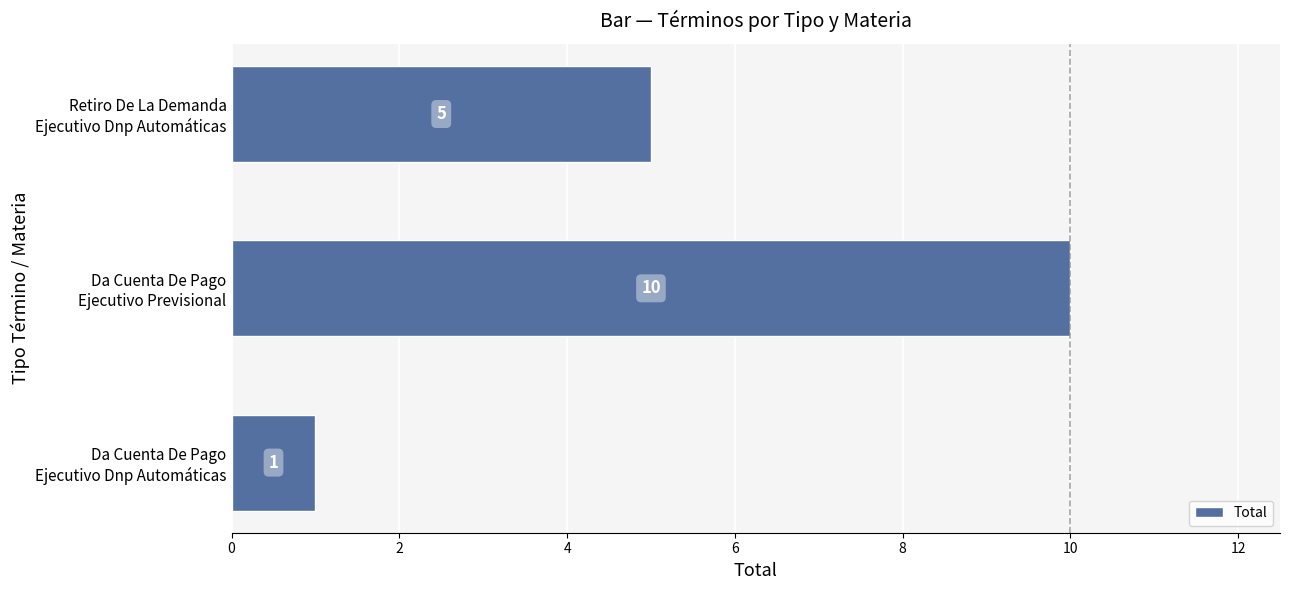

What is the difference between the maximum and minimum values?

9